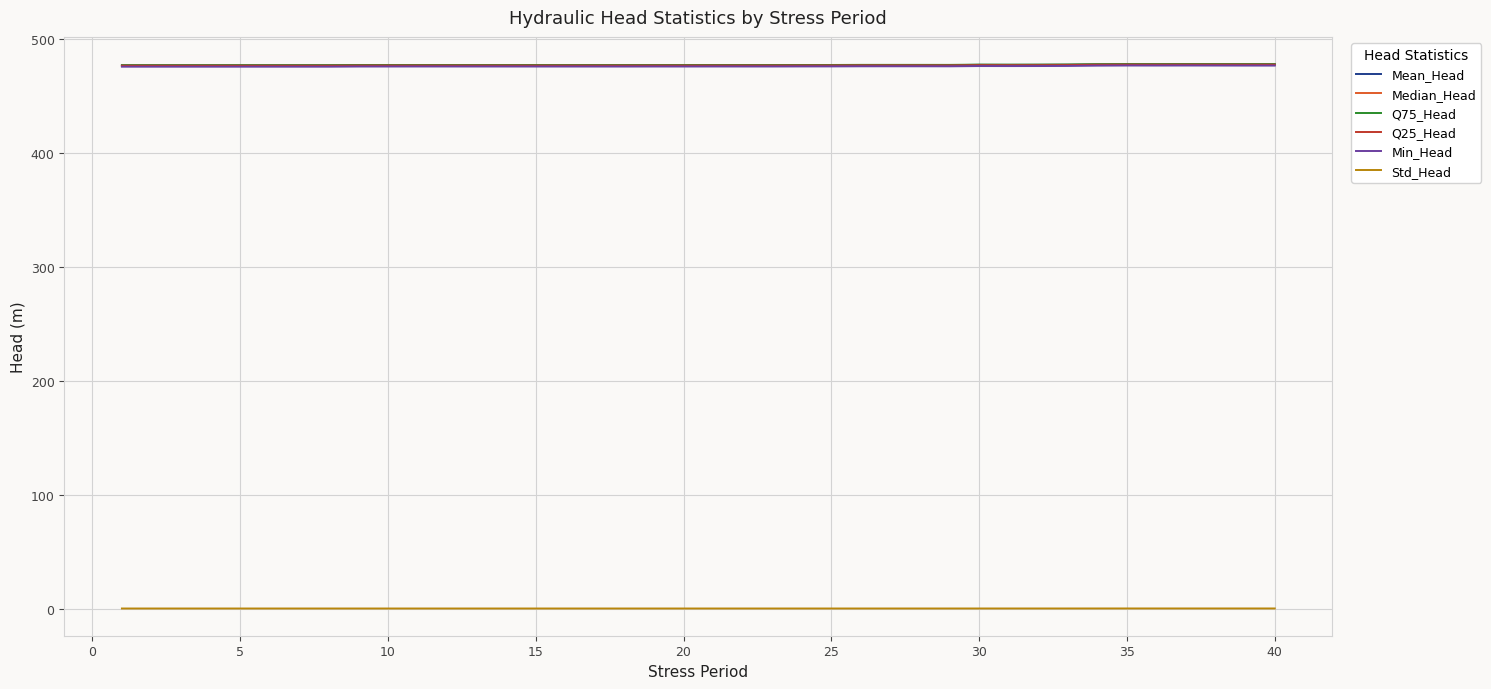

True or false: Median_Head and Std_Head intersect in this chart.

False